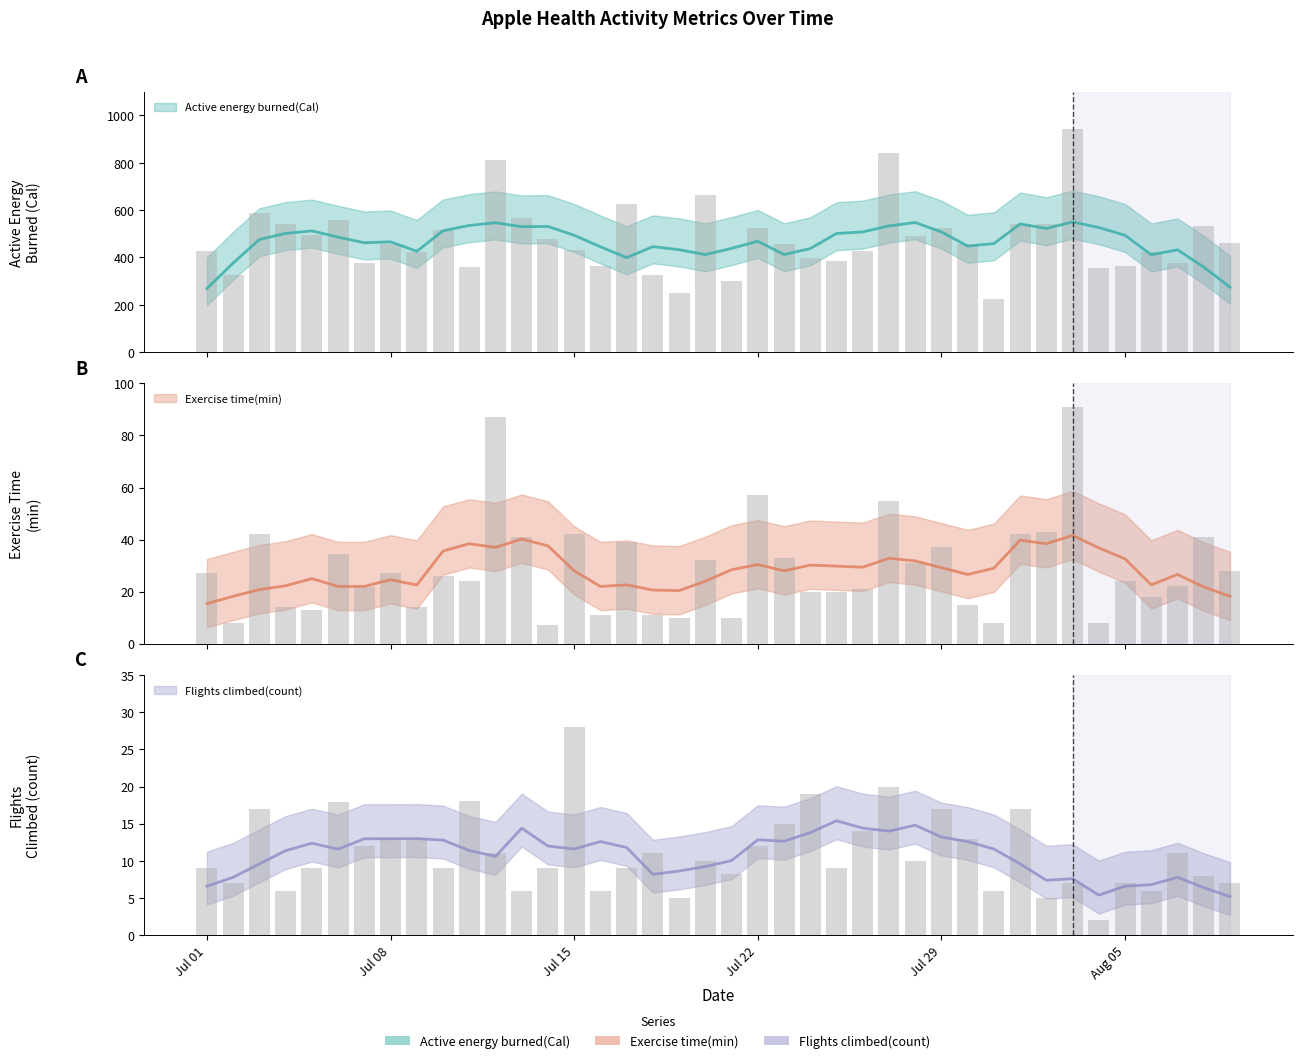

What is the difference between the highest and lowest values at 2019-08-01?

525.0